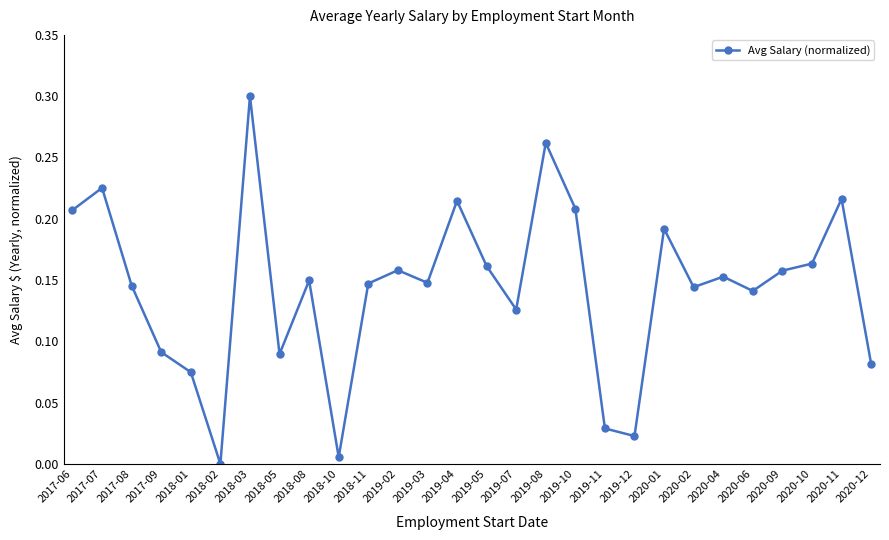

How many interior local valleys (lower than both neighbors) does the data have?

8